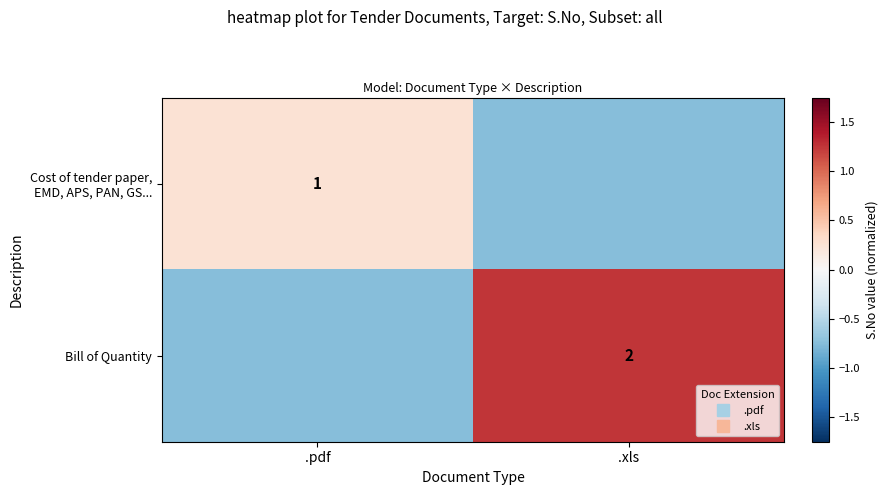

What is the total value across all series at .pdf?

-0.5